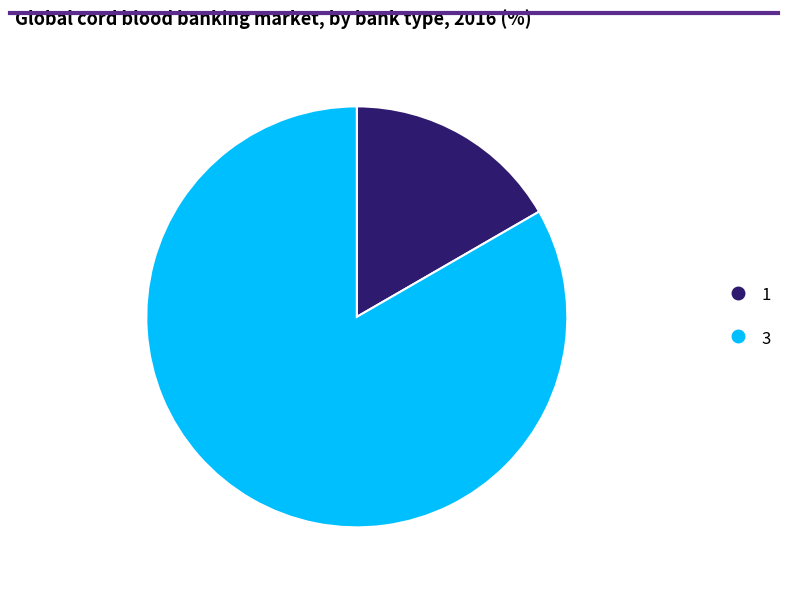

True or false: 3 accounts for 83% of the total.

True